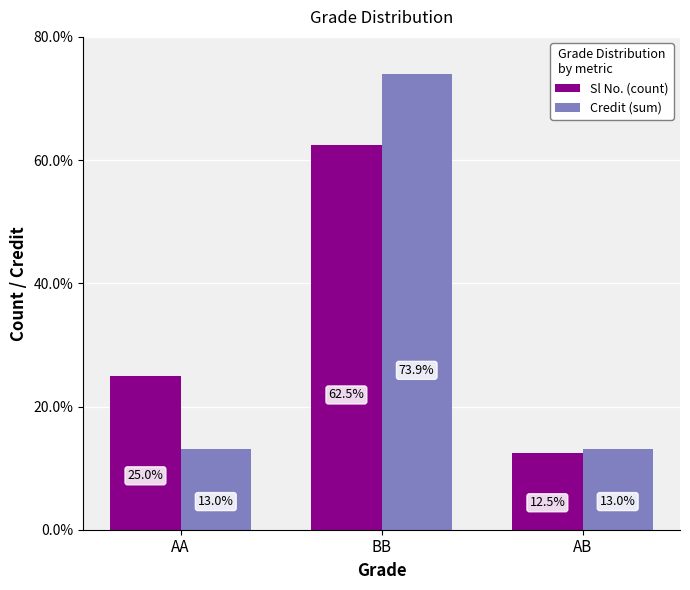

Reading left to right, what are all the values shown in this chart?

Sl No. (count): AA=25.0	BB=62.5	AB=12.5
Credit (sum): AA=13.0	BB=73.9	AB=13.0